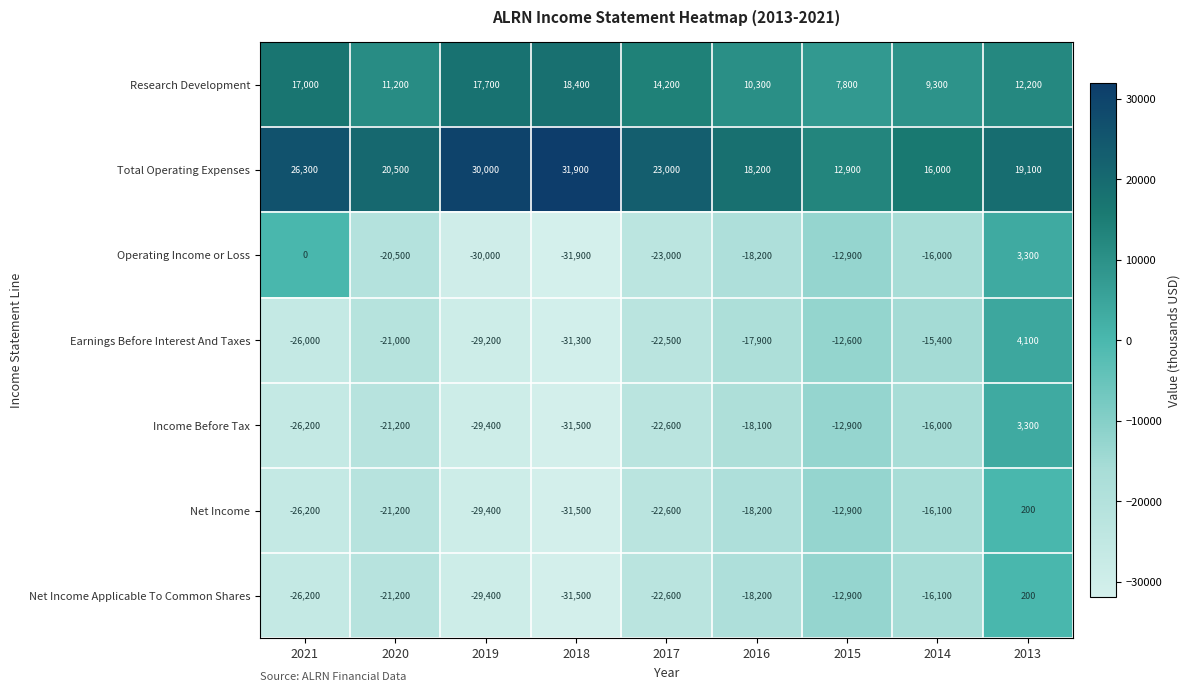

True or false: Research Development has a value of 3302 at 2016.

False